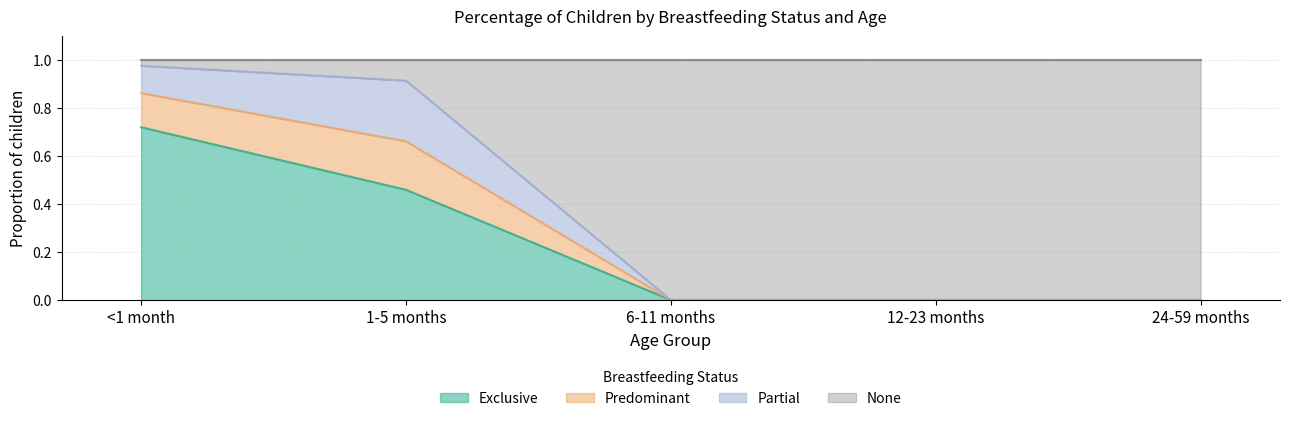

What is the label of the 5th point from the left?

24-59 months